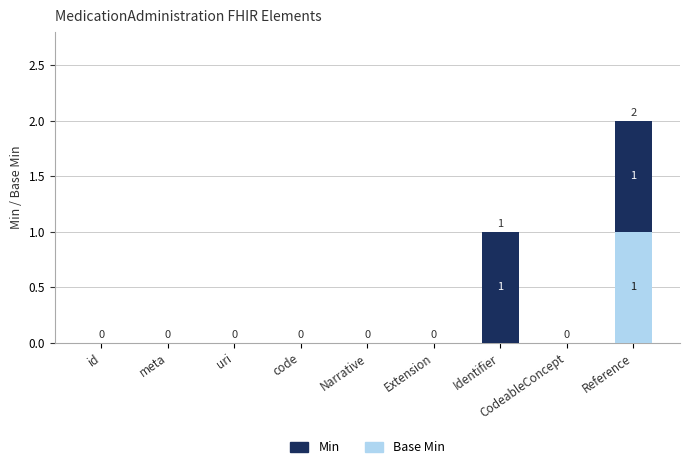

What position from the right is Narrative?

5